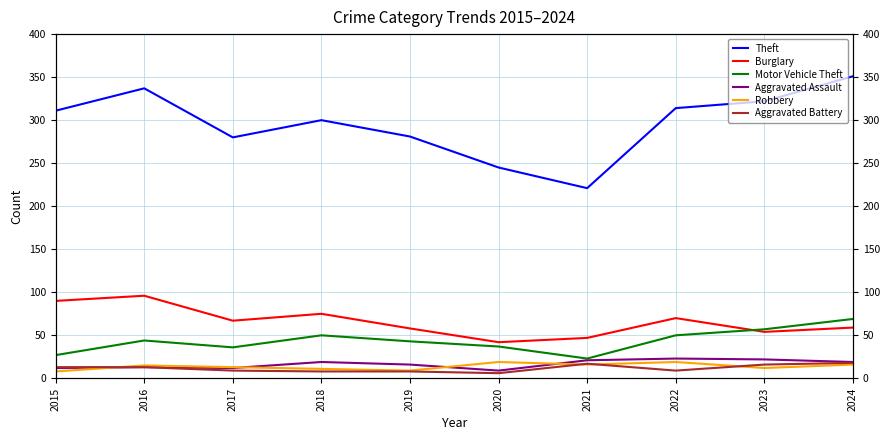

Reading left to right, extract all data points from this chart.

Theft: 311	337	280	300	281	245	221	314	322	351
Burglary: 90	96	67	75	58	42	47	70	54	59
Motor Vehicle Theft: 27	44	36	50	43	37	23	50	57	69
Aggravated Assault: 12	13	12	19	16	9	21	23	22	19
Robbery: 8	15	13	11	9	19	16	19	12	16
Aggravated Battery: 13	13	9	8	8	6	17	9	16	18